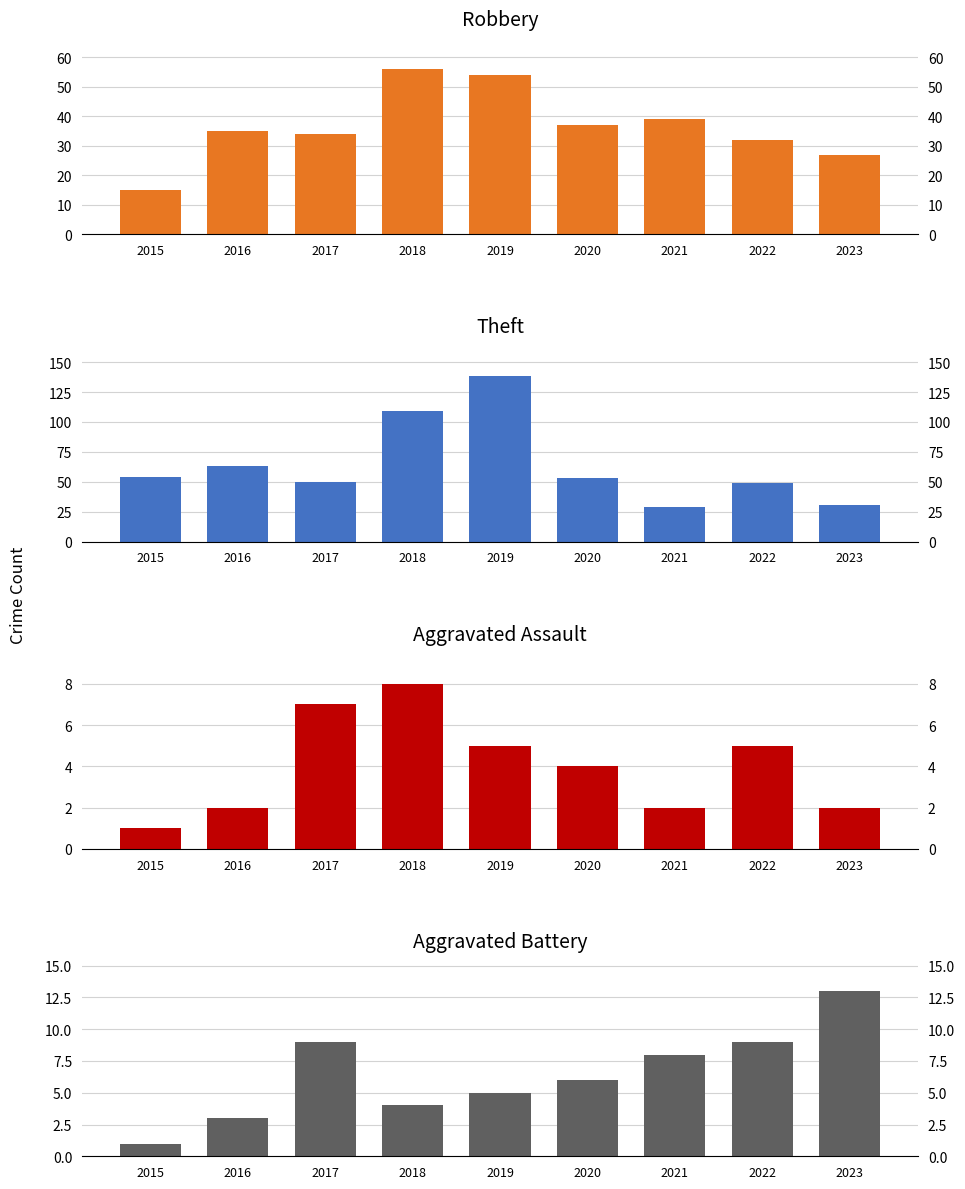

How many data points in Robbery are above 35?

4